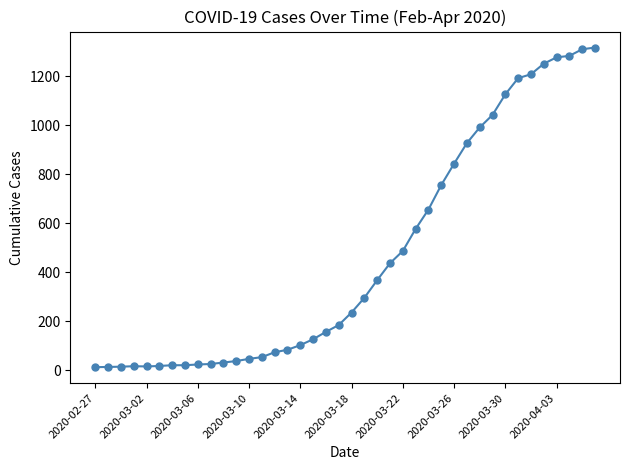

What is the sum of all values?

18666